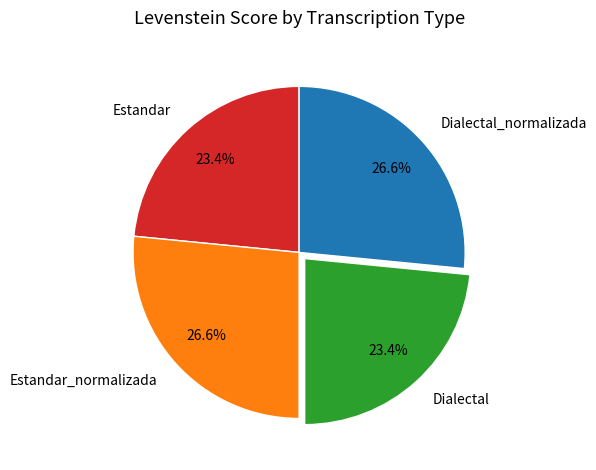

What portion of the pie excludes Estandar?

76.6%